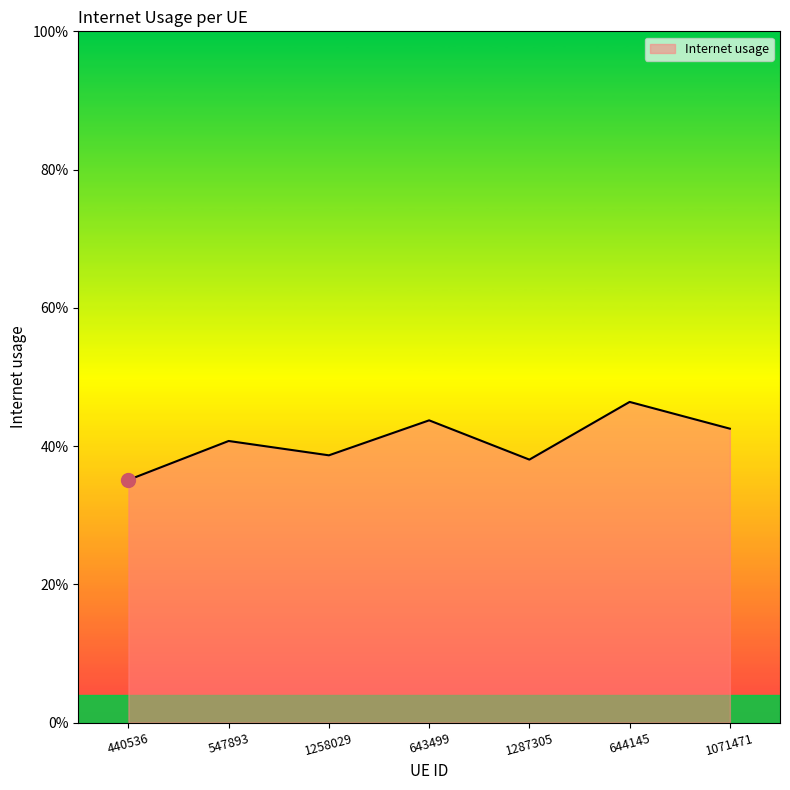

Reading left to right, what are all the values shown in this chart?

440536=0.4	547893=0.4	1258029=0.4	643499=0.4	1287305=0.4	644145=0.5	1071471=0.4